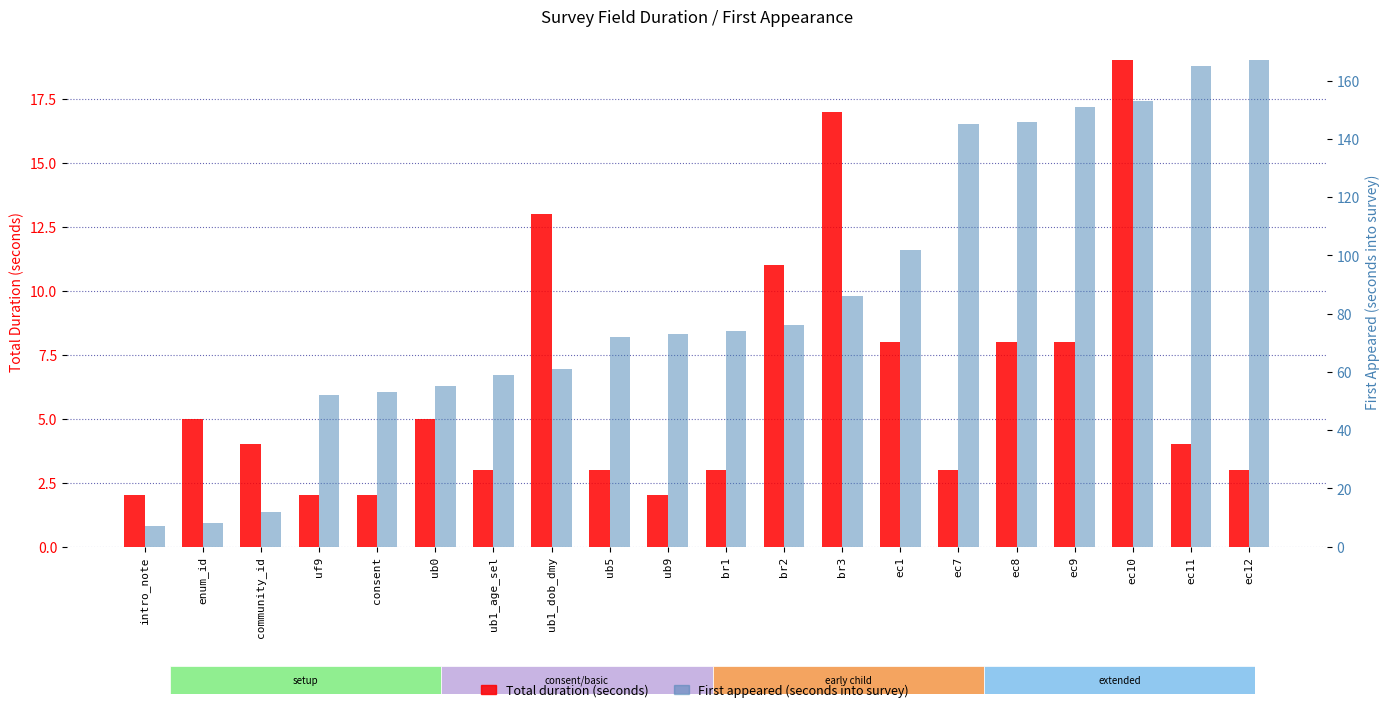

Are the bars grouped side by side (vs. stacked)?

Yes